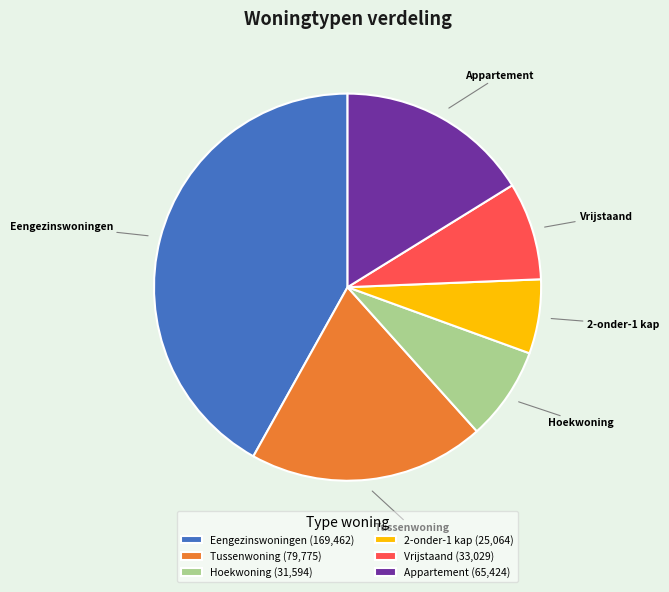

Does Appartement account for over 50% of the chart?

No